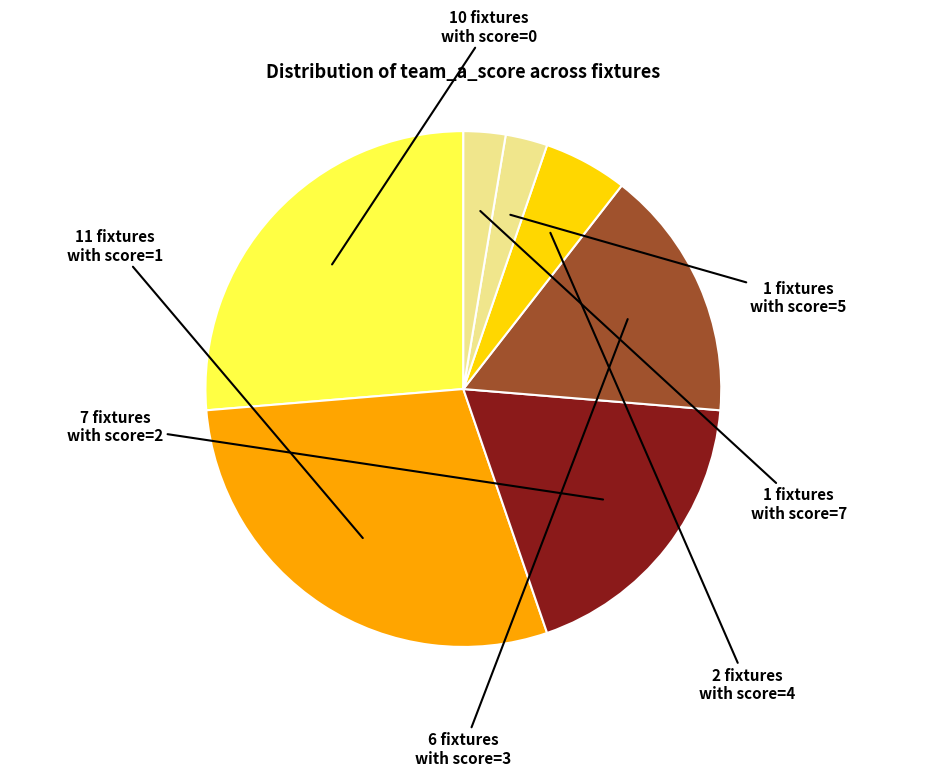

Count the number of slices in the pie.

7